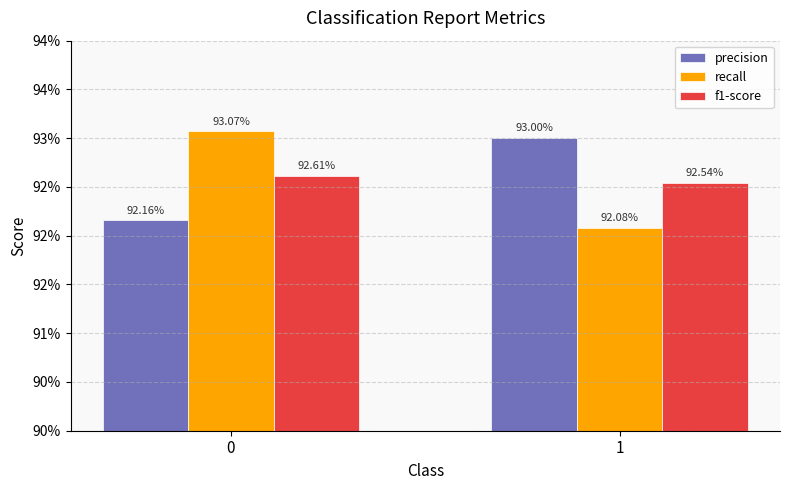

What is the value of the precision bar at the 2nd from the left?

0.9